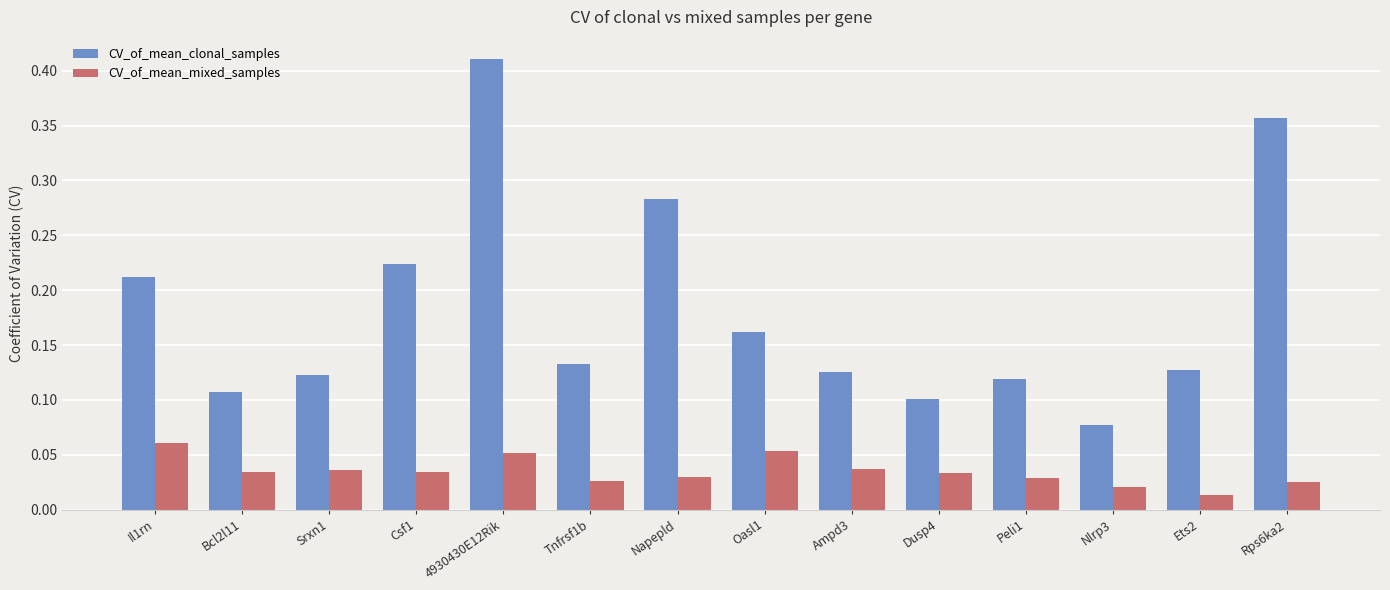

What is the label of the 3rd bar from the left?

Srxn1